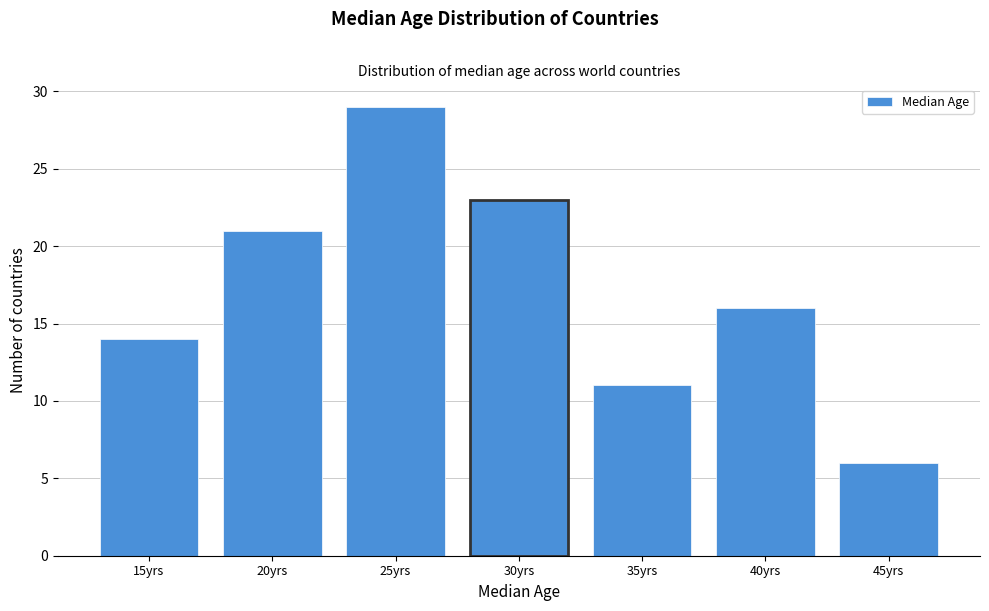

Reading left to right, transcribe all the data shown in this chart.

14	21	29	23	11	16	6